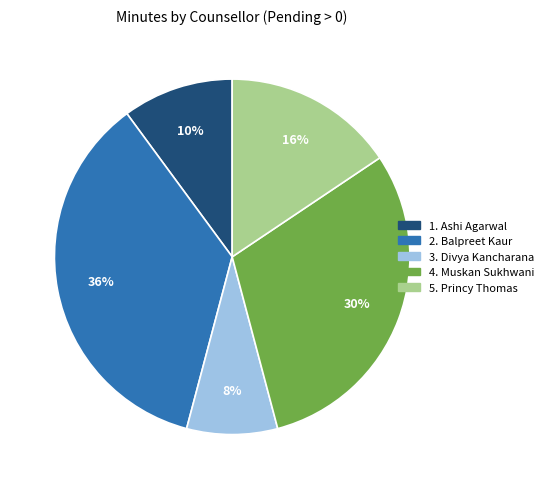

How many segments does this pie chart have?

5